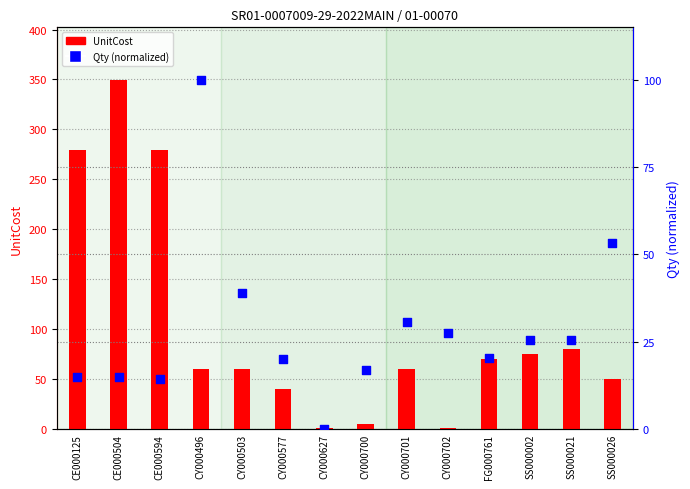

Which series reaches the maximum Y coordinate?

UnitCost